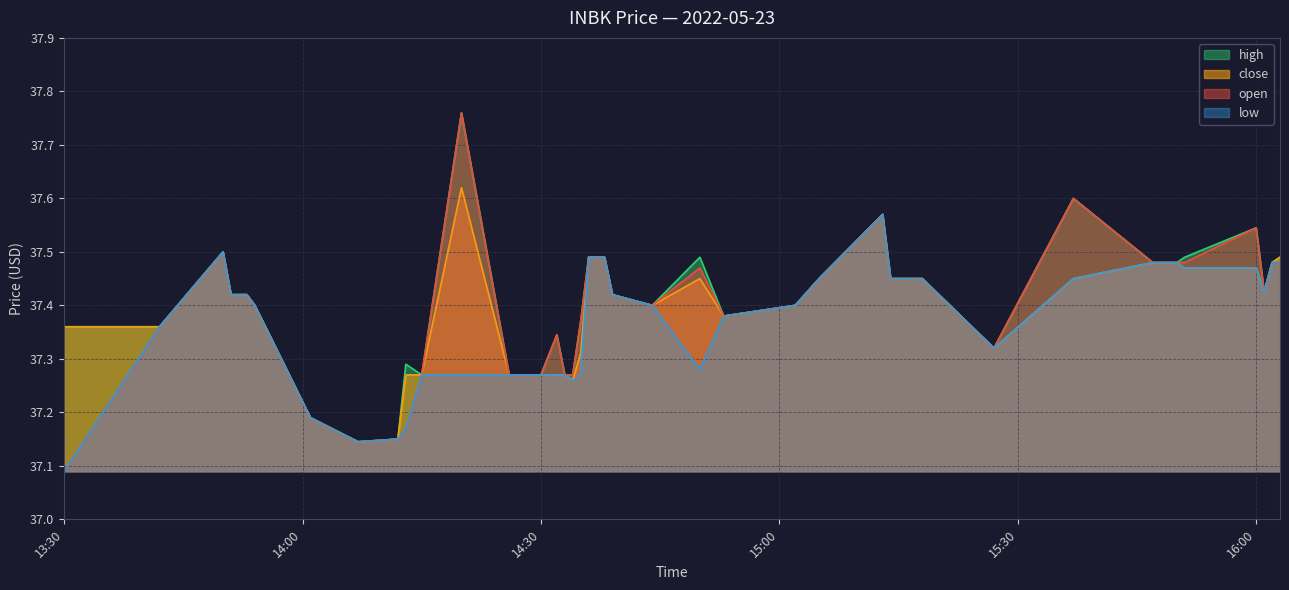

What position from the left is 2022-05-23 16:03?

40